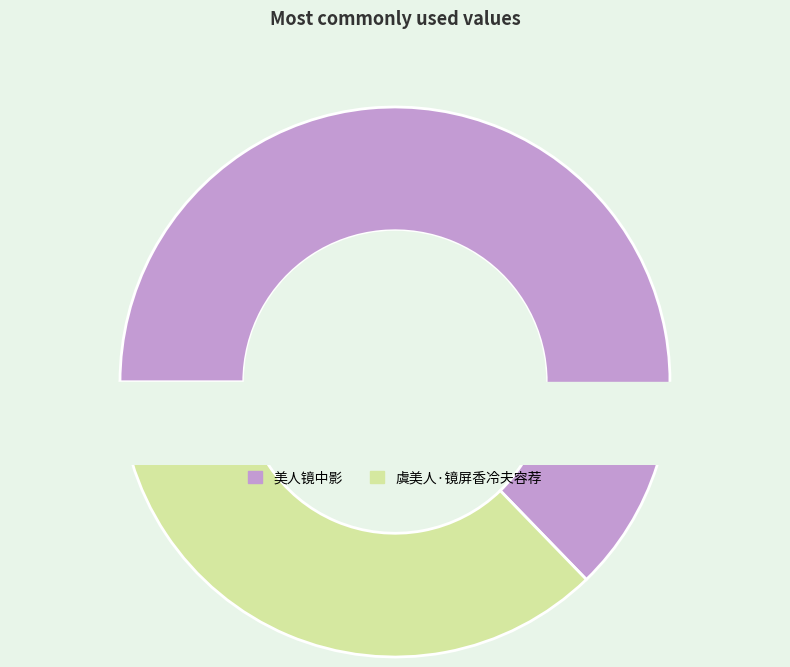

What is the total percentage of 美人镜中影 and 虞美人·镜屏香冷夫容荐?

100.0%